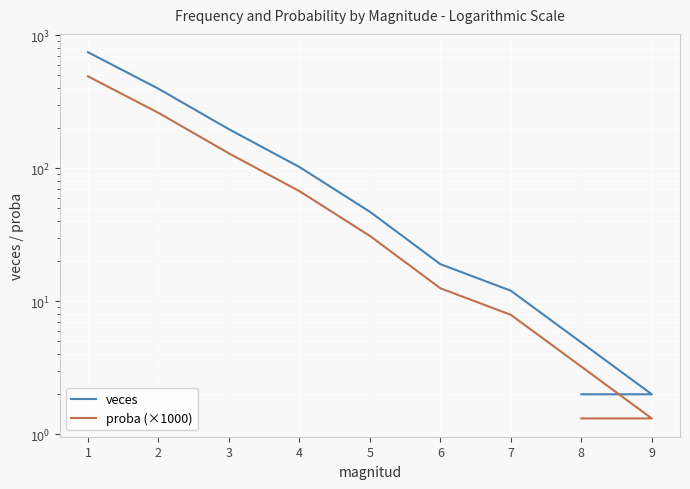

Which series changed the most between 2 and 9?

veces